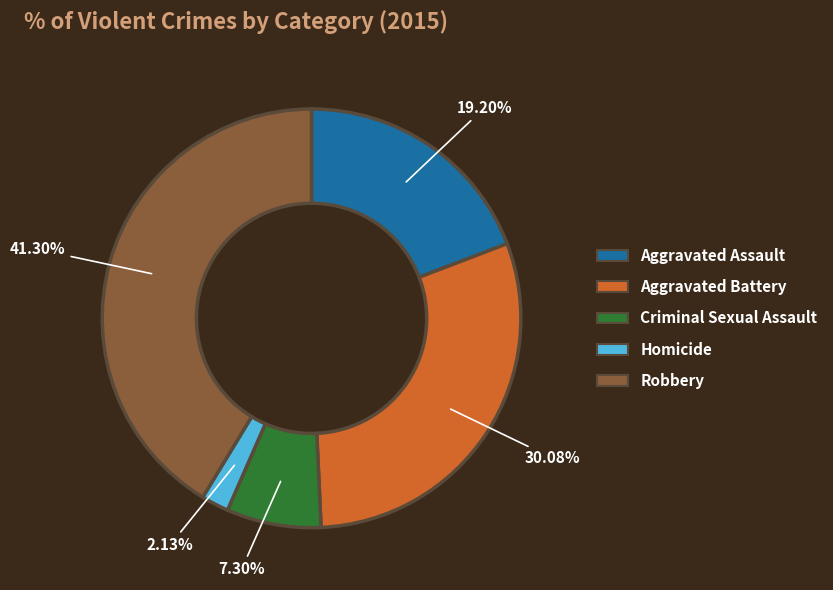

To the nearest percent, what is the average slice percentage?

20%